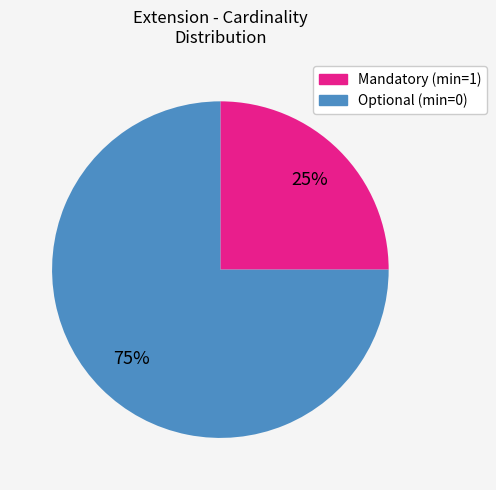

To the nearest percent, what is the difference between the largest and smallest slice percentages?

50%